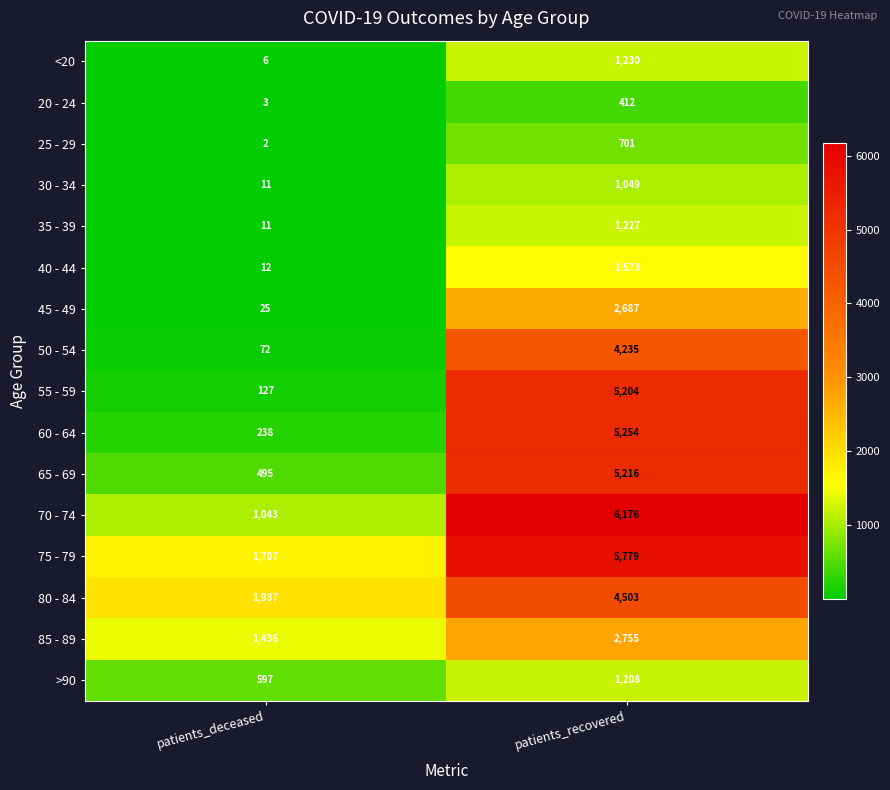

At patients_recovered, list the series in order from smallest to largest.

20 - 24, 25 - 29, 30 - 34, >90, 35 - 39, <20, 40 - 44, 45 - 49, 85 - 89, 50 - 54, 80 - 84, 55 - 59, 65 - 69, 60 - 64, 75 - 79, 70 - 74